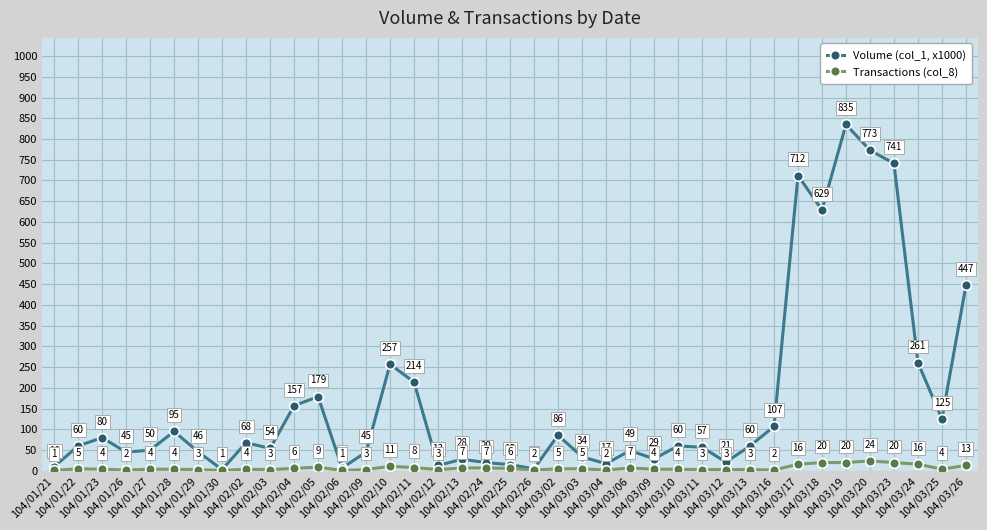

What is the value of the Transactions (col_8) point at the 25th from the left?

7